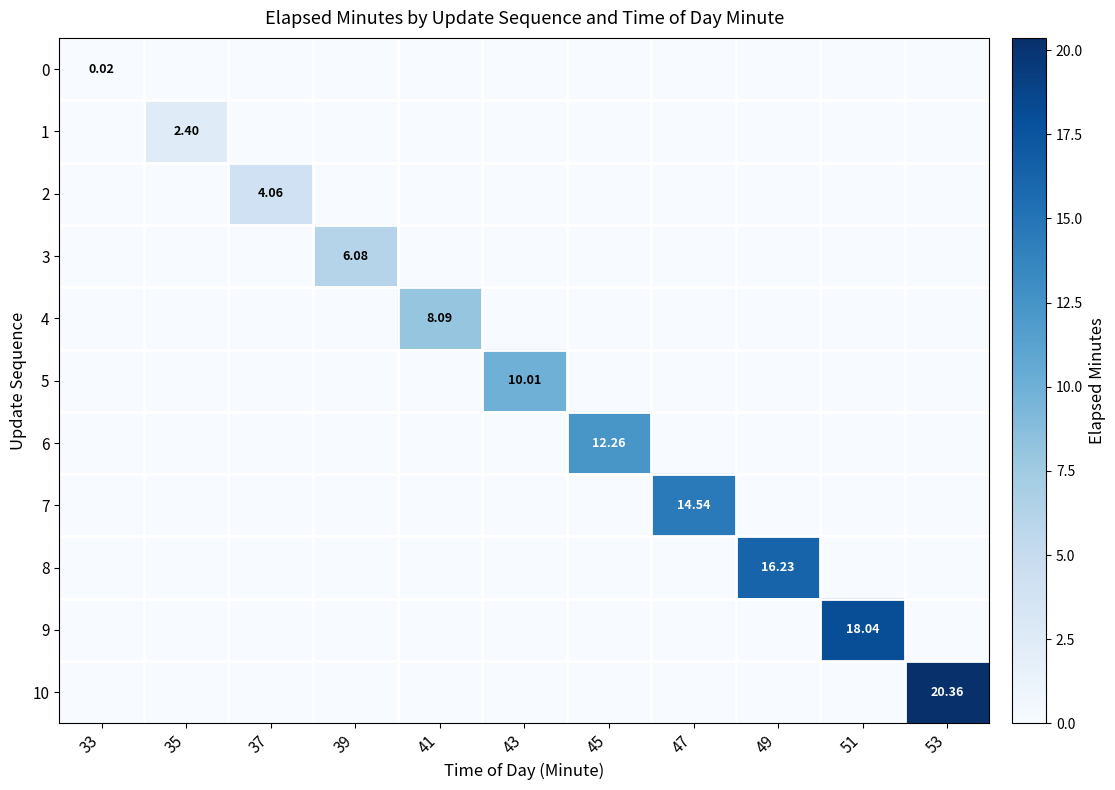

What is the difference between the maximum and second lowest values in the 9 series?

18.0